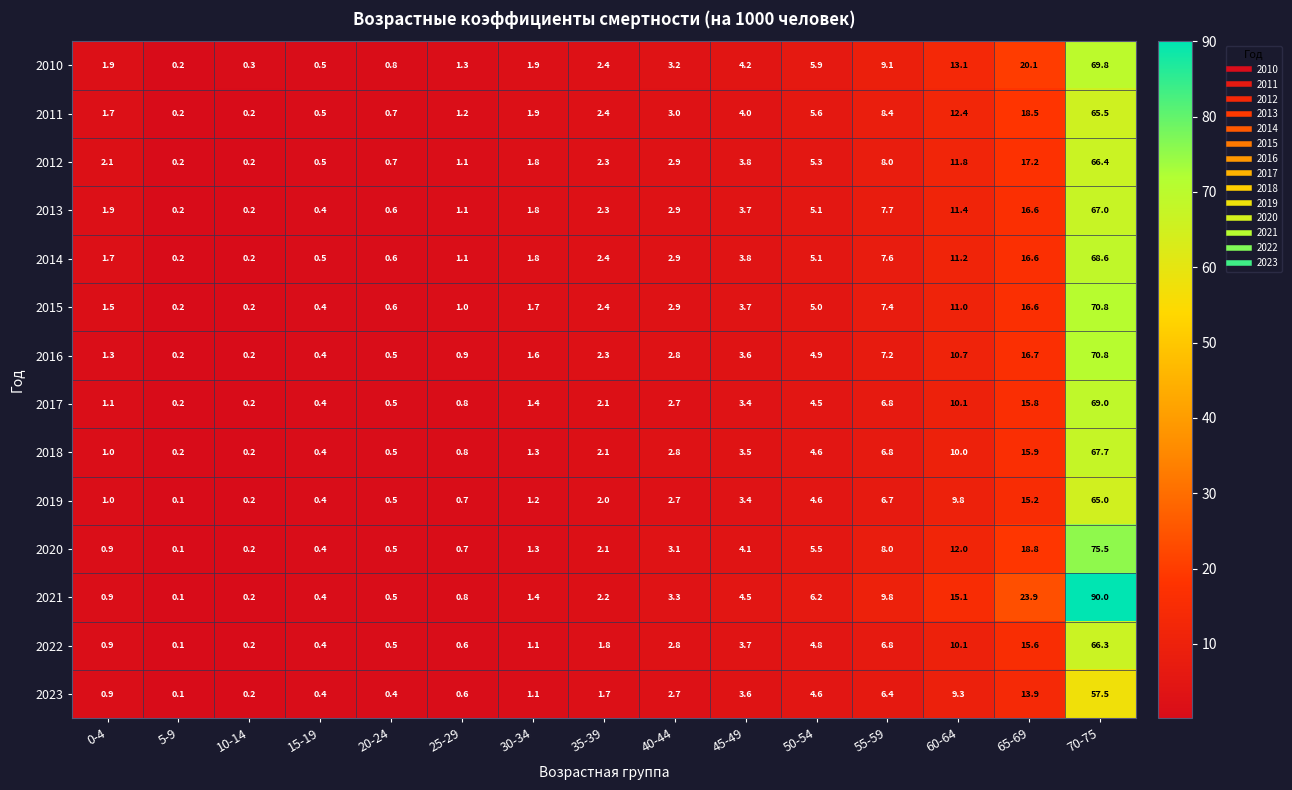

What is the spread (max minus min) of values at 25-29?

0.7